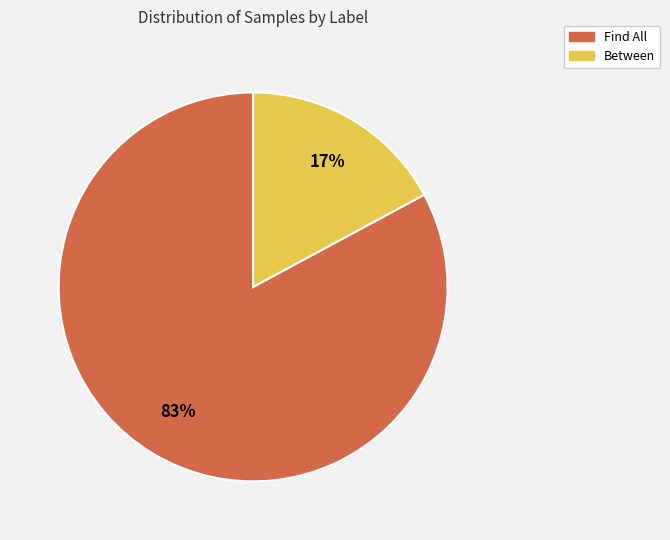

The Between slice represents 17% of the pie. True or false?

True